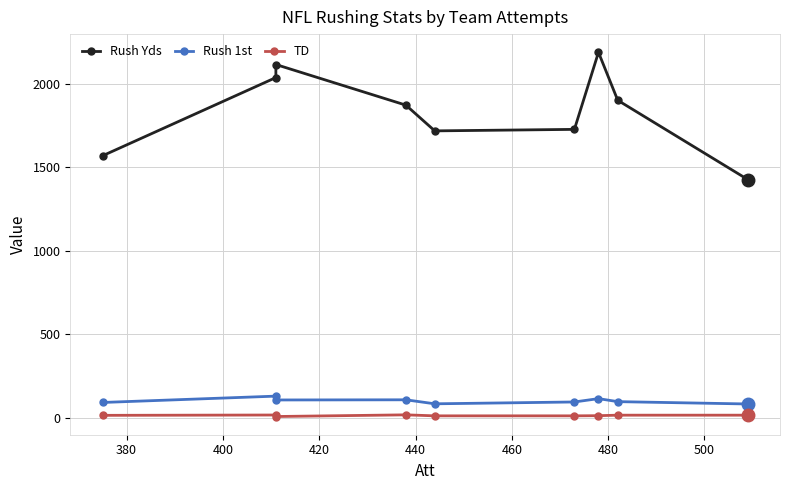

What is the value of the TD point at the 7th from the left?

14